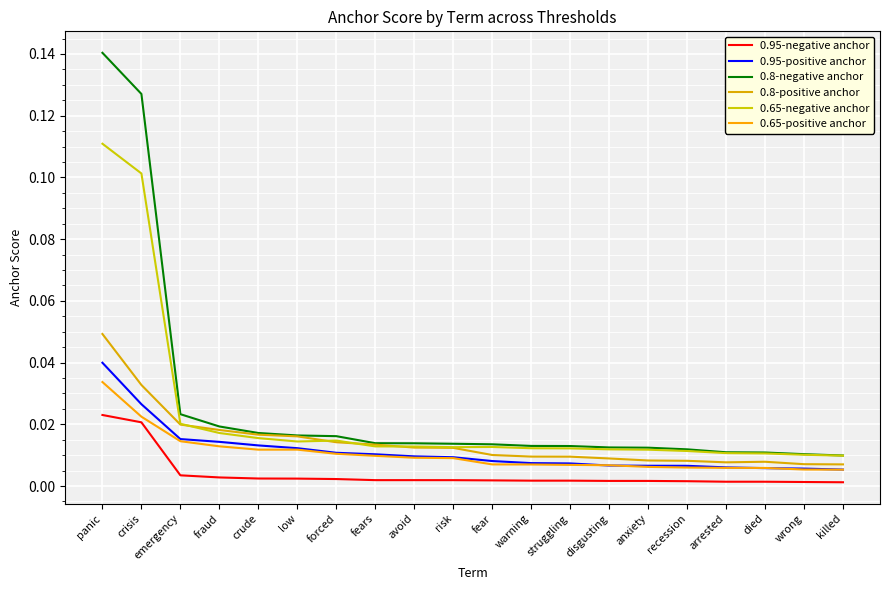

Is this an area chart (filled region under the line)?

No